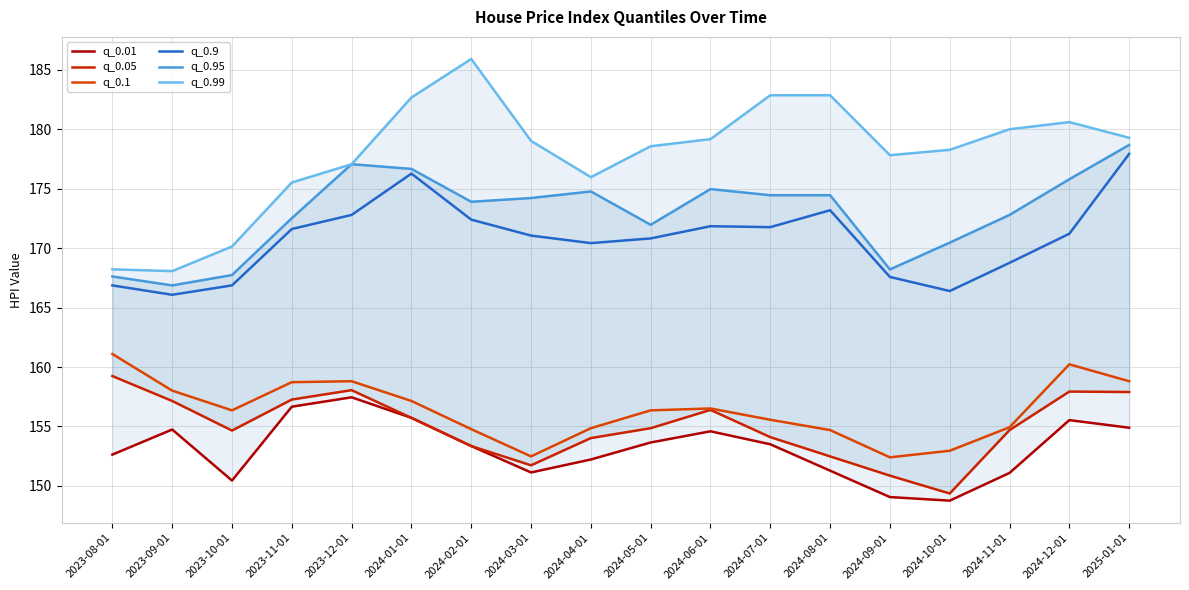

Rank the series by their maximum value, from highest to lowest.

q_0.99, q_0.95, q_0.9, q_0.1, q_0.05, q_0.01